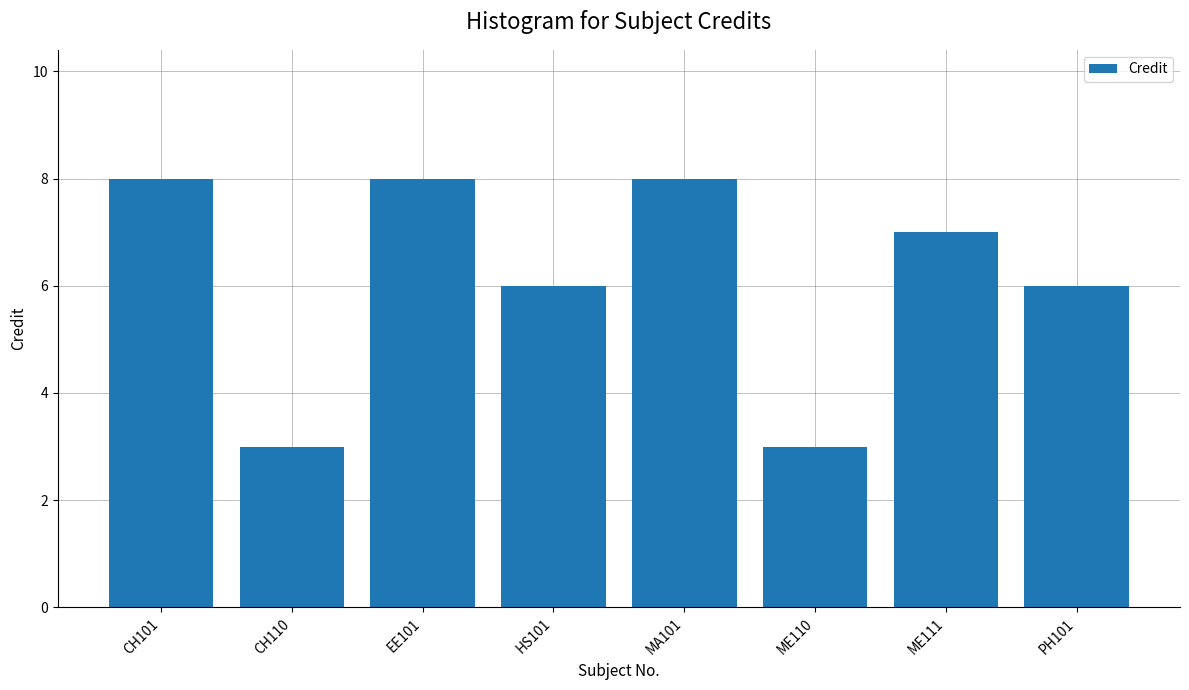

Which has a higher value, ME111 or EE101?

EE101